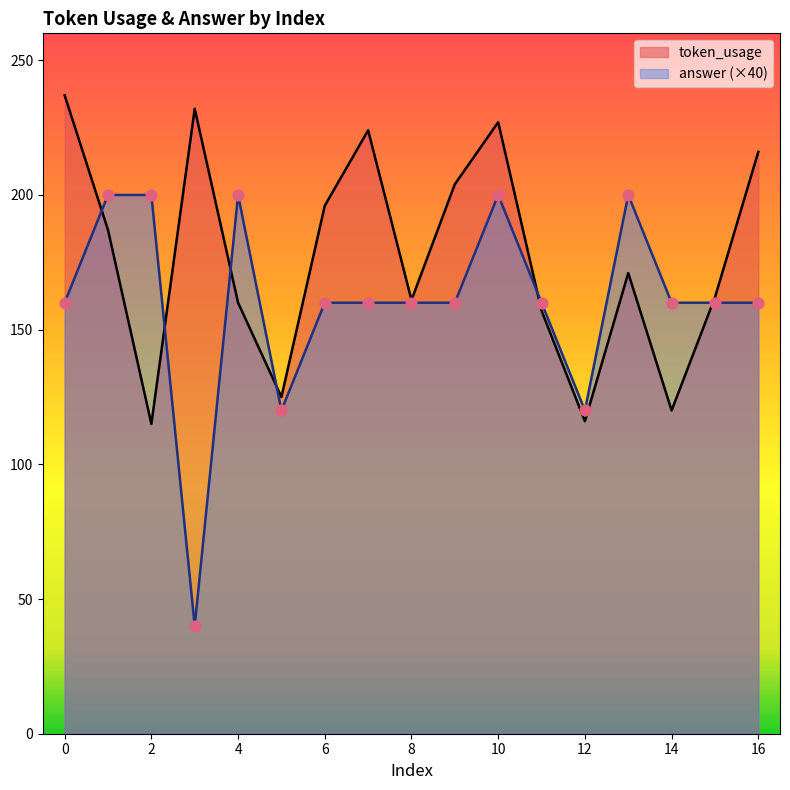

What is the total value across all series at 10?

427